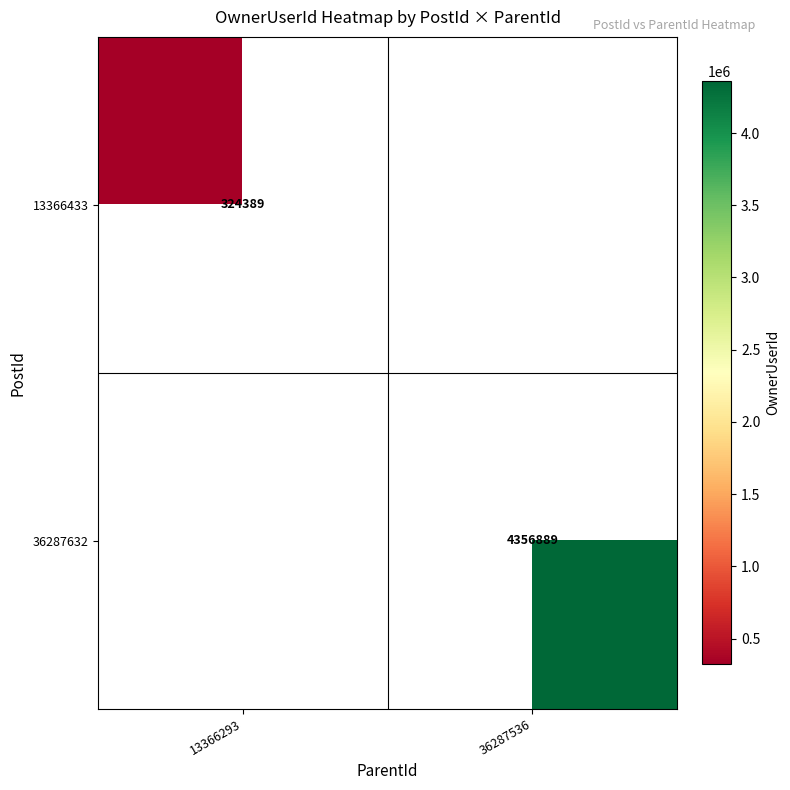

The value of 36287632 at 36287536 is 1014938.6. True or false?

False